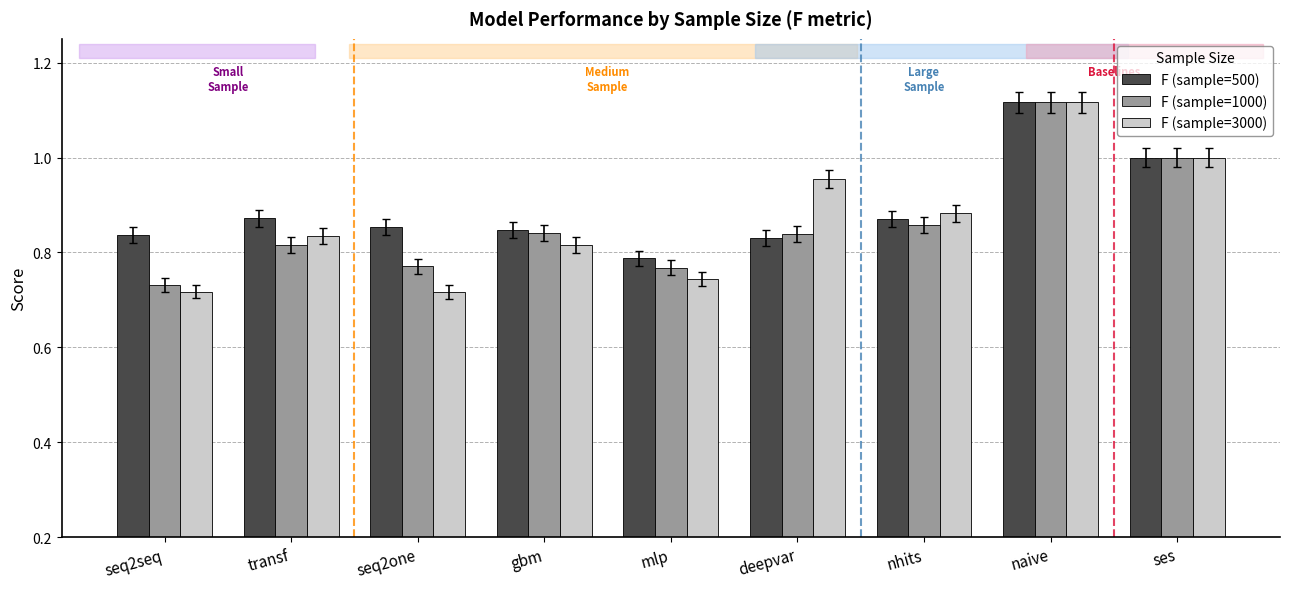

What is the total value across all series at ses?

3.0